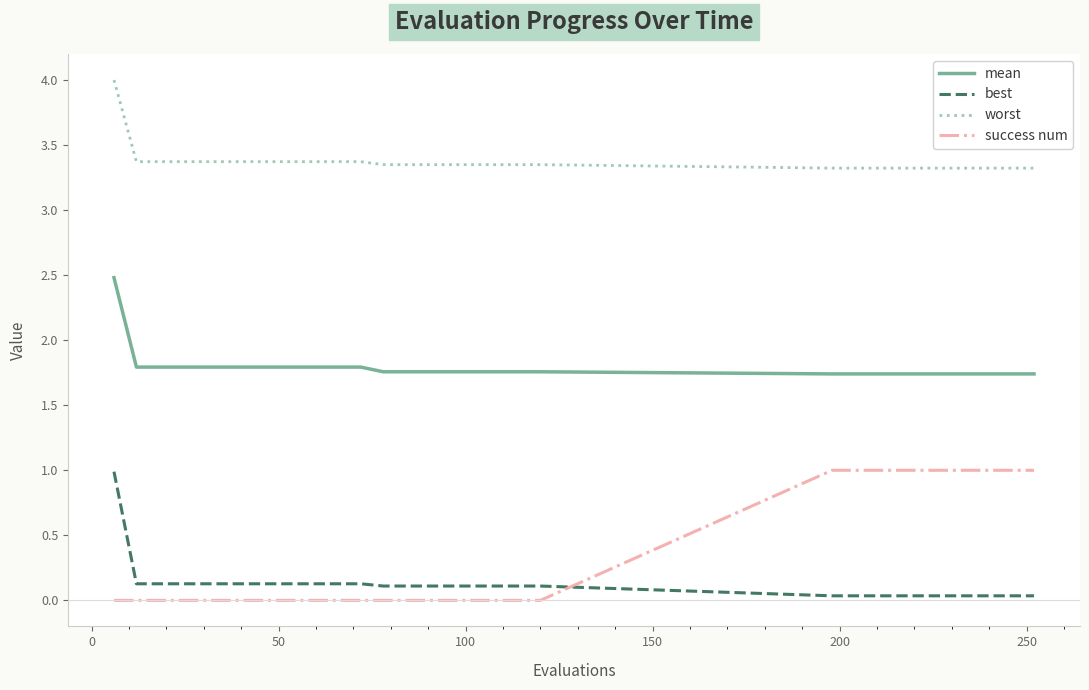

Which series has the largest total across all categories?

worst